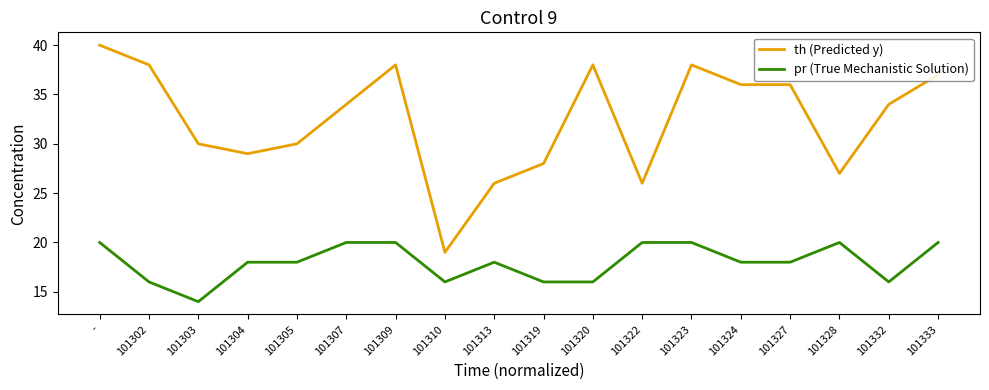

Between 101309 and 101310, which series saw the biggest shift?

th (Predicted y)